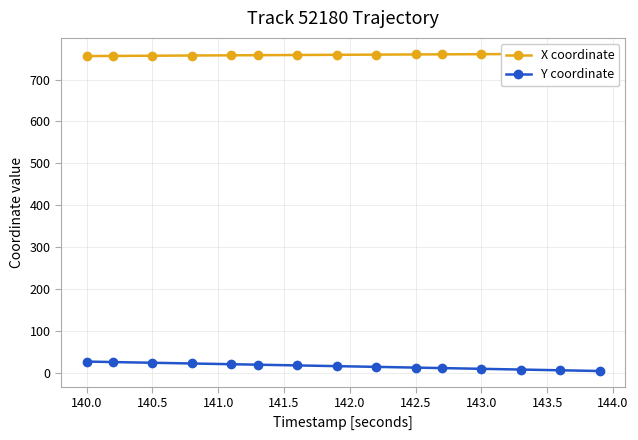

At how many categories does at least one series exceed 424?

15